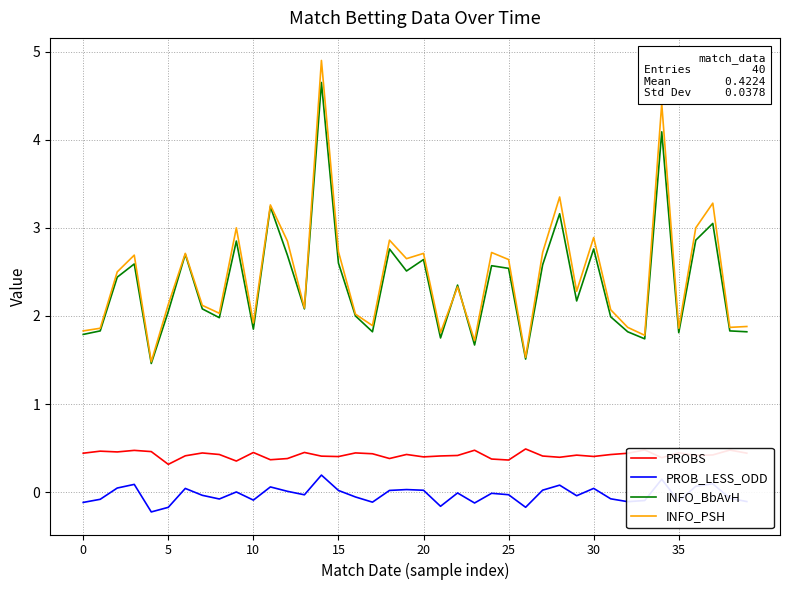

True or false: PROBS and INFO_BbAvH cross at least once.

False